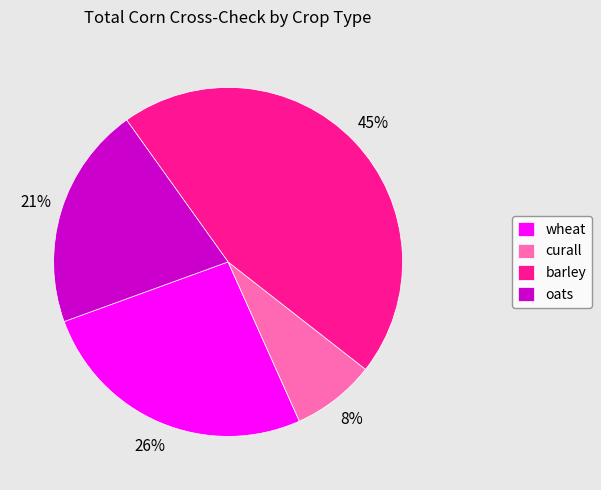

What percentage is the oats slice, to the nearest percent?

21%